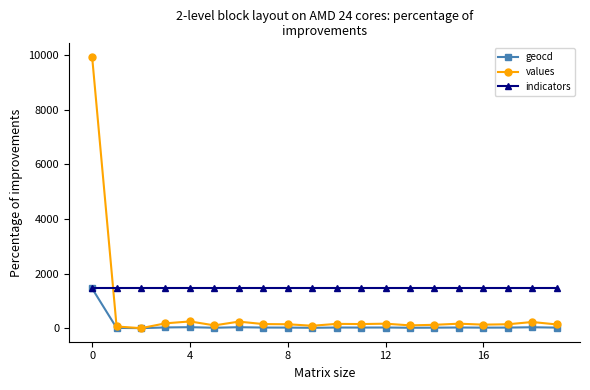

True or false: values and indicators intersect in this chart.

True